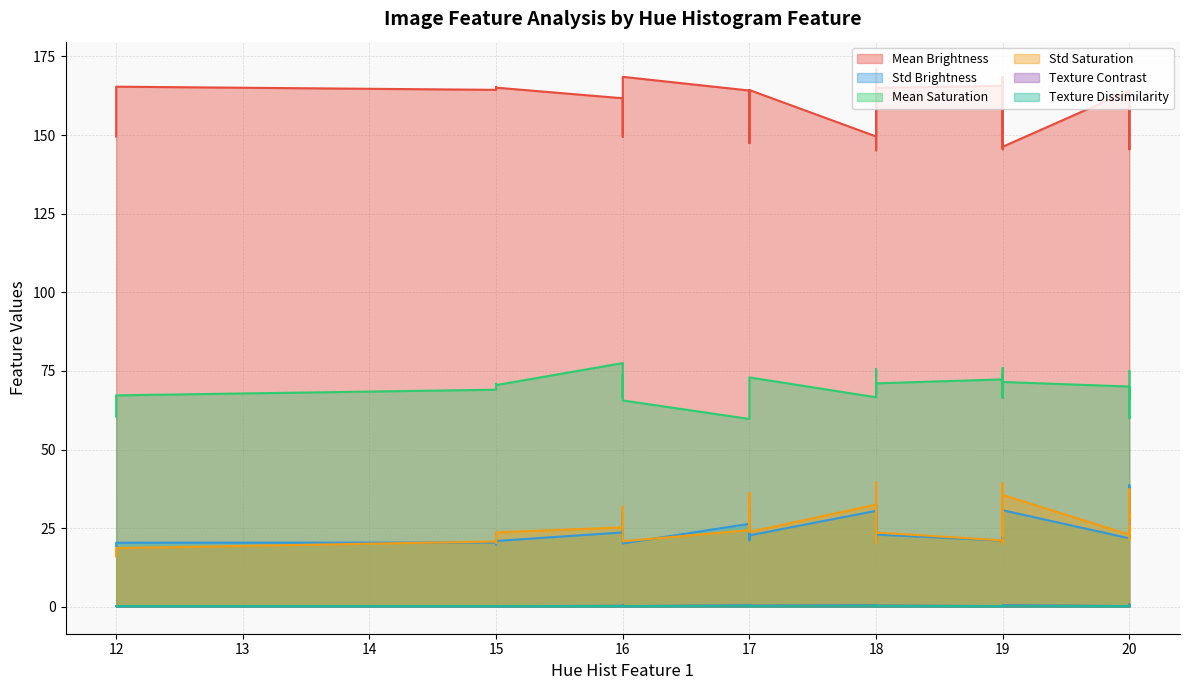

Is the value of Mean Brightness at 17 greater than the value of Texture Dissimilarity at 18?

Yes